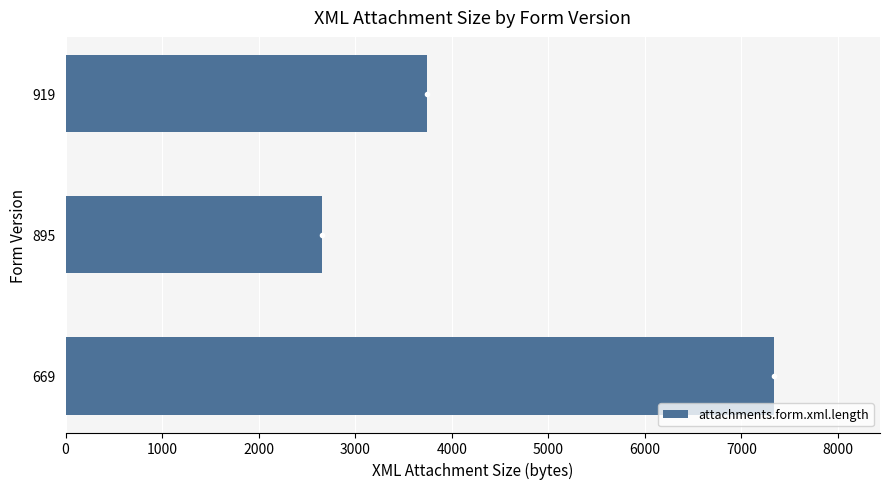

What is the greatest value displayed?

7335.6